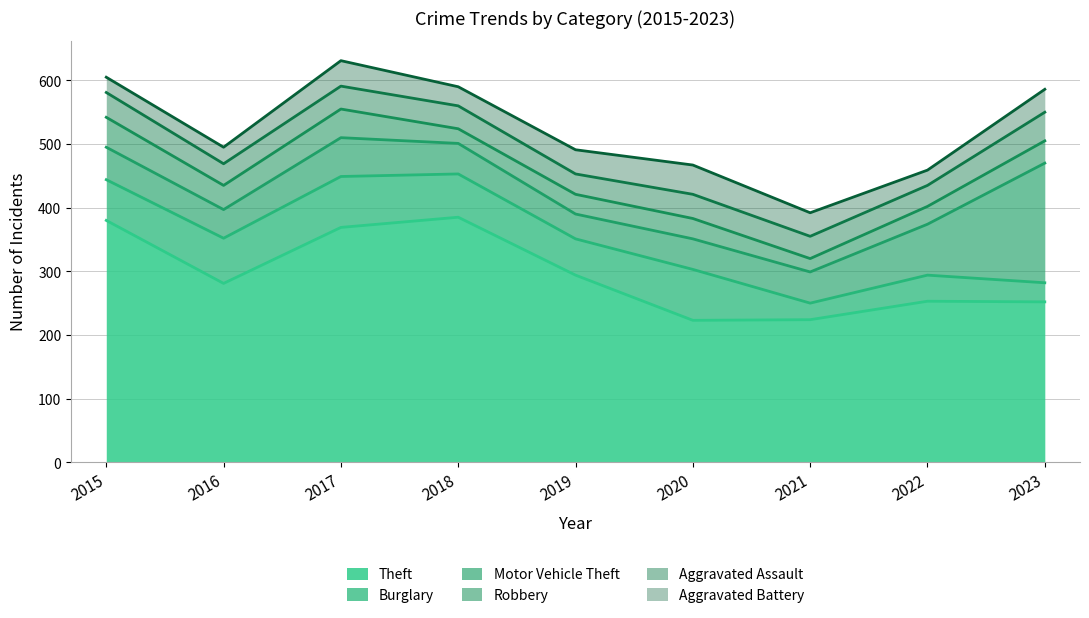

Rank the categories by Theft value from highest to lowest.

2018, 2015, 2017, 2019, 2016, 2022, 2023, 2021, 2020